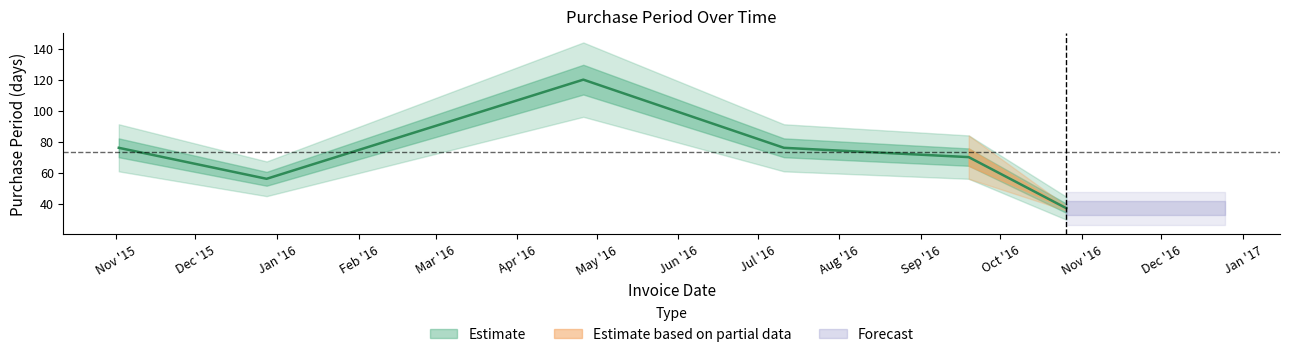

Which label corresponds to the smallest value in the chart?

2016-10-26